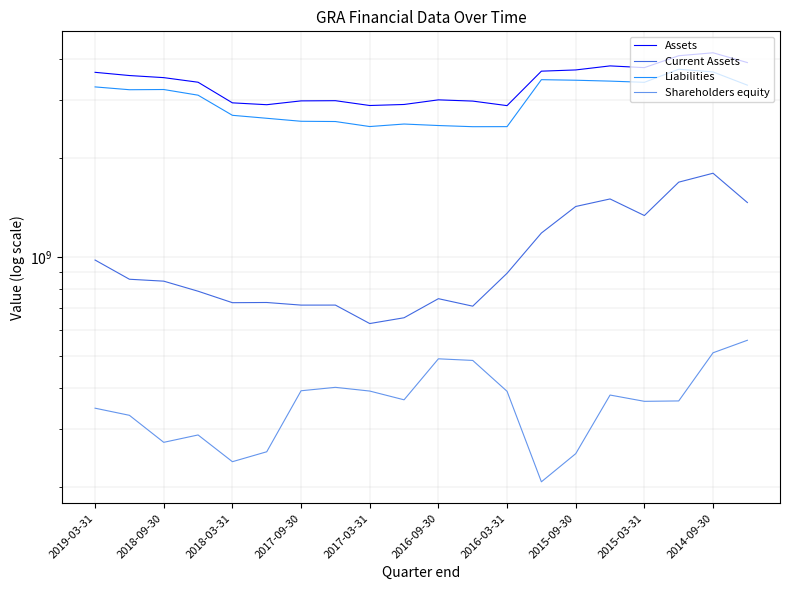

What position from the left is 2016-09-30?

11